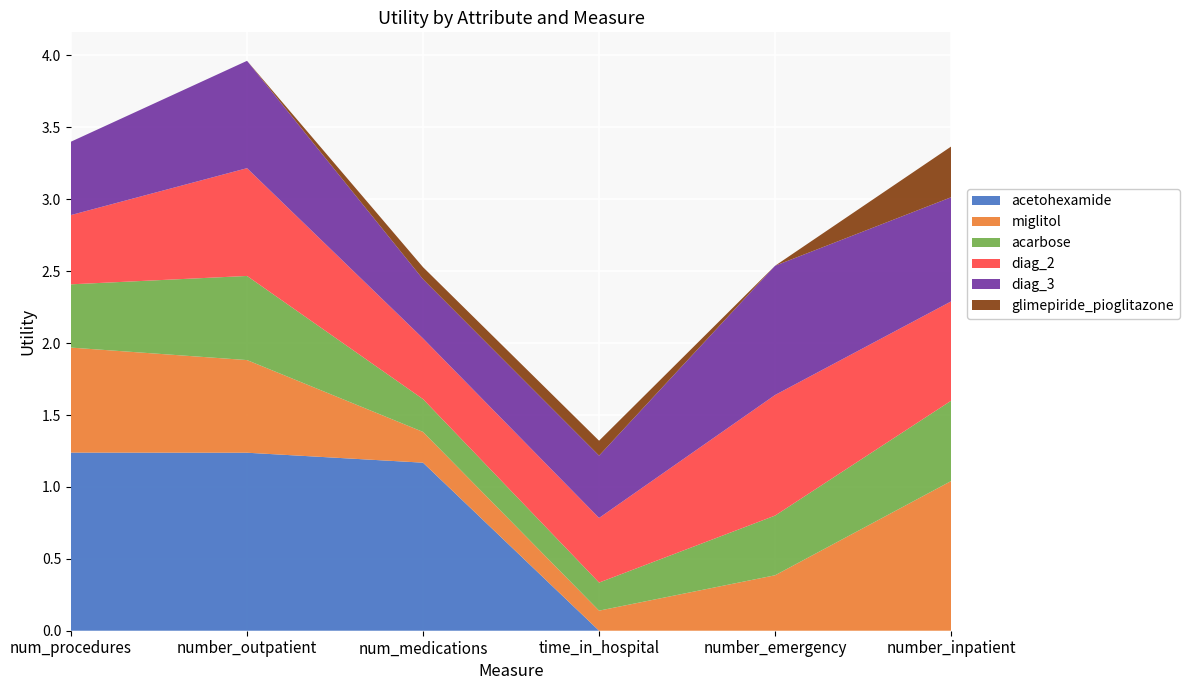

Reading right to left, what are all the values shown in this chart?

acetohexamide: 0.0	0.0	0.0	1.2	1.2	1.2
miglitol: 1.0	0.4	0.1	0.2	0.6	0.7
acarbose: 0.6	0.4	0.2	0.2	0.6	0.4
diag_2: 0.7	0.8	0.4	0.4	0.7	0.5
diag_3: 0.7	0.9	0.4	0.4	0.7	0.5
glimepiride_pioglitazone: 0.4	0.0	0.1	0.1	0.0	0.0